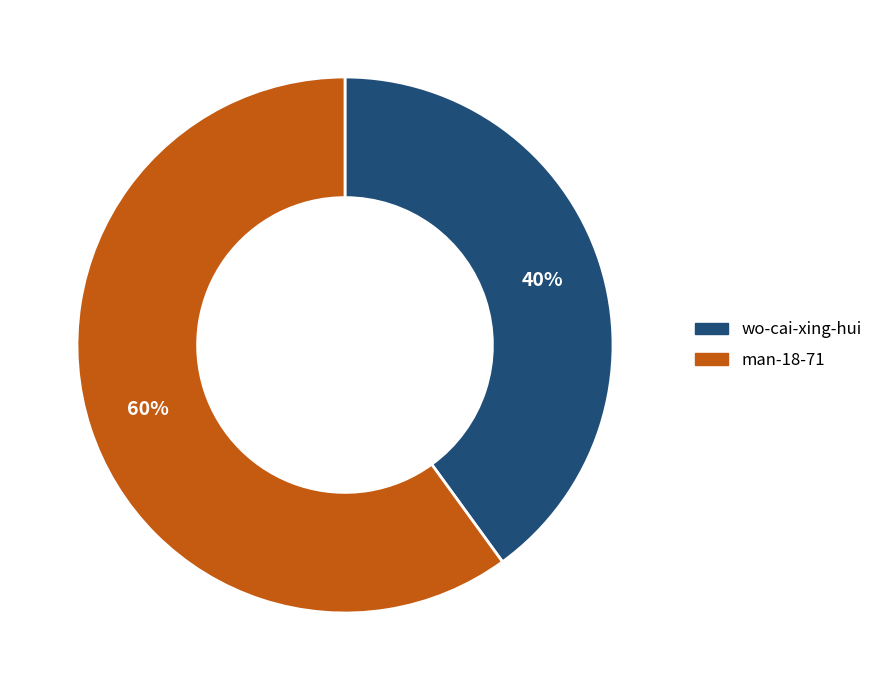

Between wo-cai-xing-hui and man-18-71, which is larger?

man-18-71